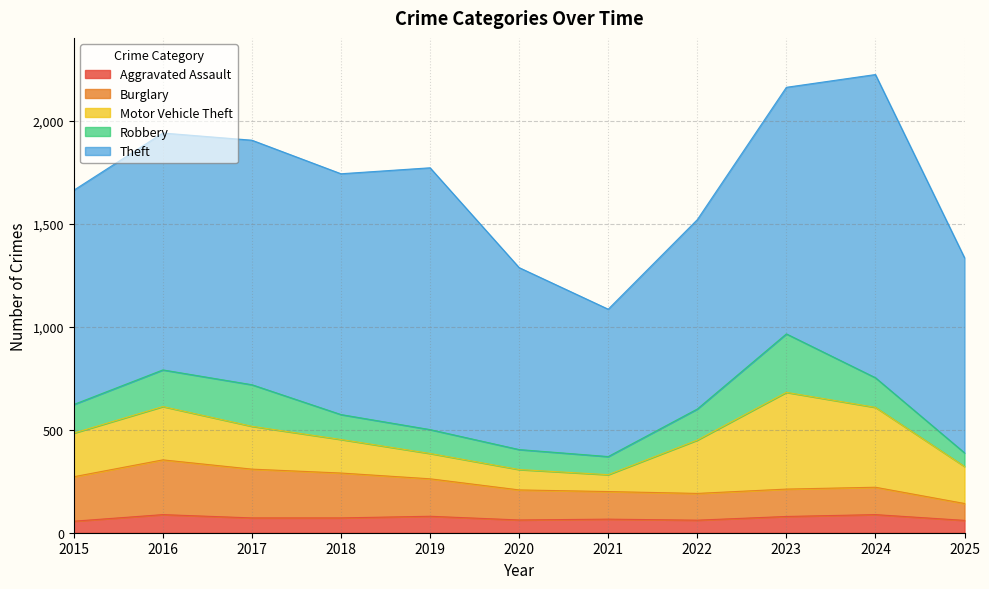

True or false: Burglary and Motor Vehicle Theft cross at least once.

True